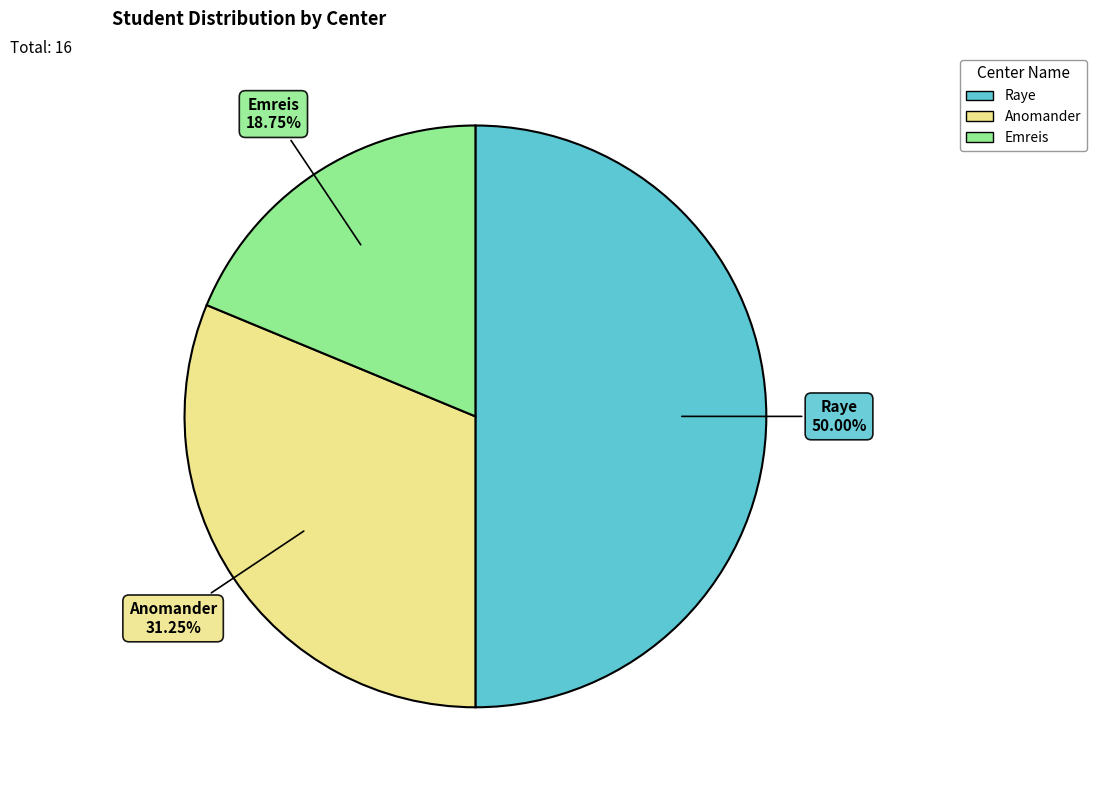

To the nearest percent, what is the difference between the largest and smallest slice percentages?

31%